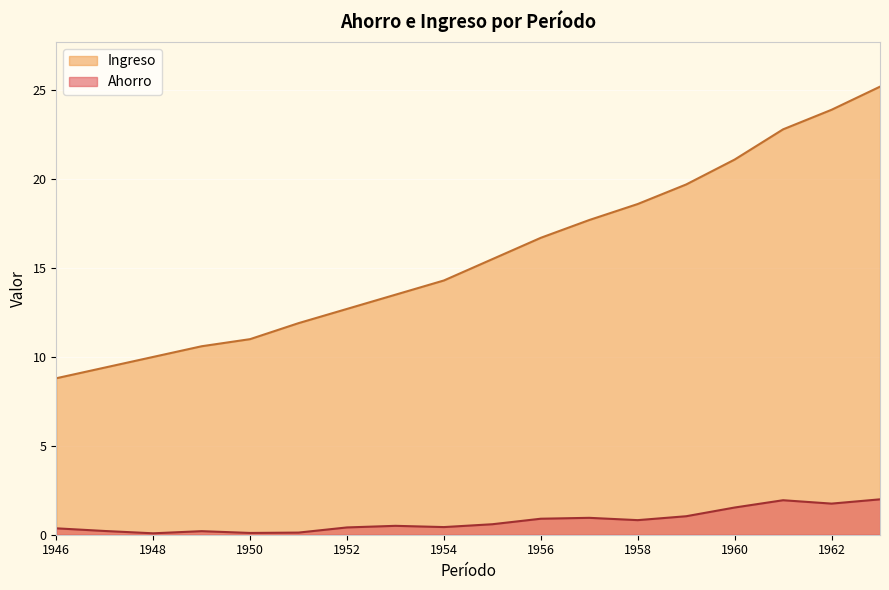

Is the value of Ahorro at 1956 greater than the value of Ingreso at 1954?

No